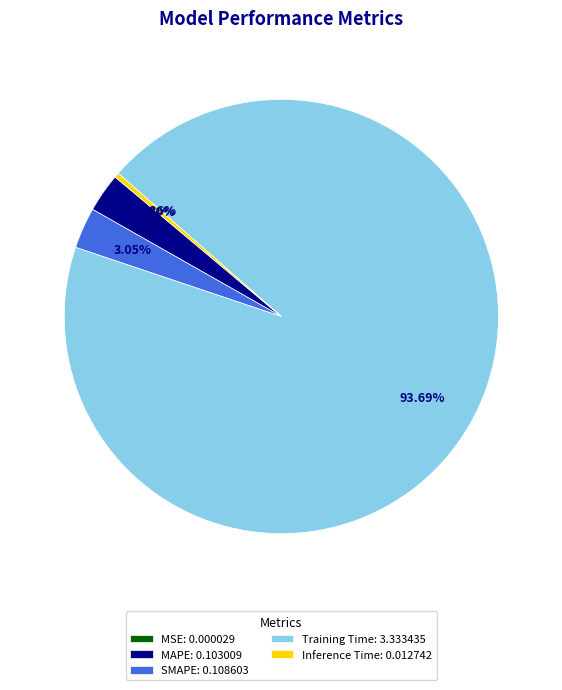

To the nearest percent, what is the average slice percentage?

20%